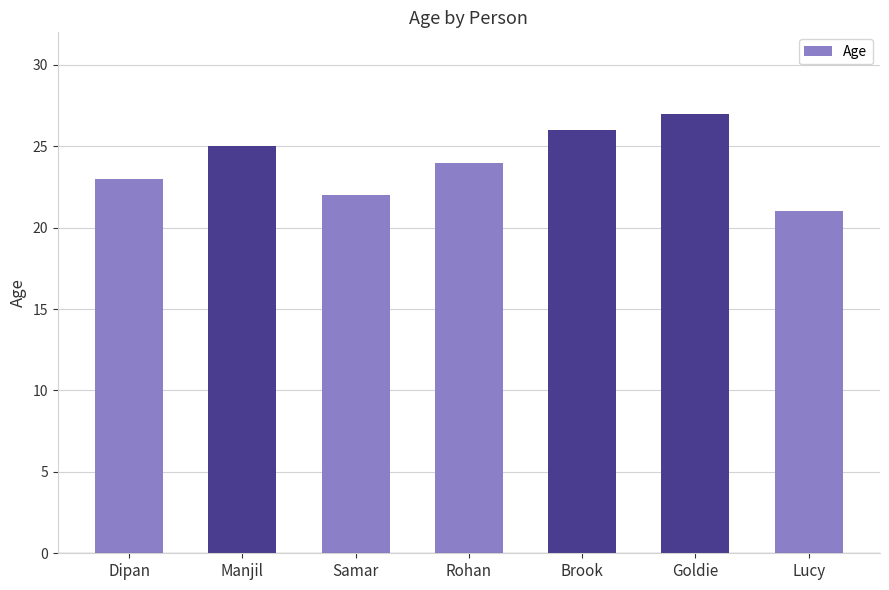

Which label corresponds to the largest value in the chart?

Goldie